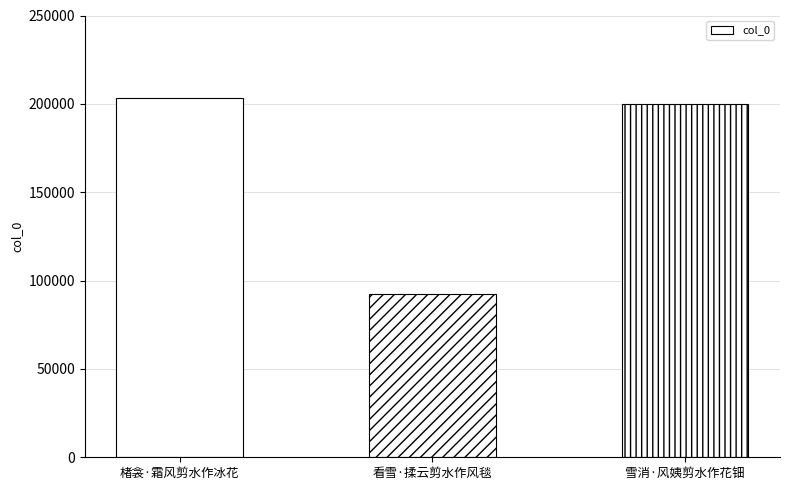

The value at 楮衾·霜风剪水作冰花 is 303767. True or false?

False